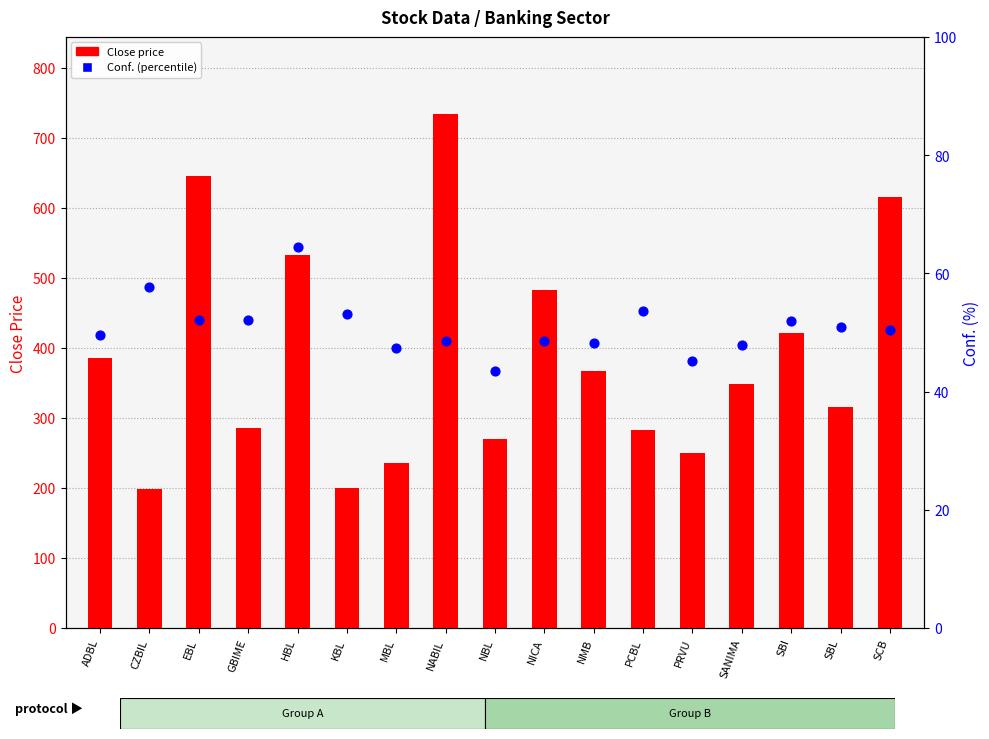

Which series has the widest spread of Y values?

Close